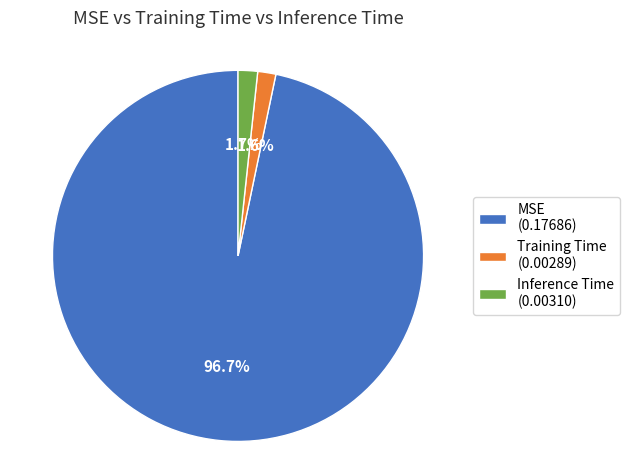

Which slice is the largest?

MSE